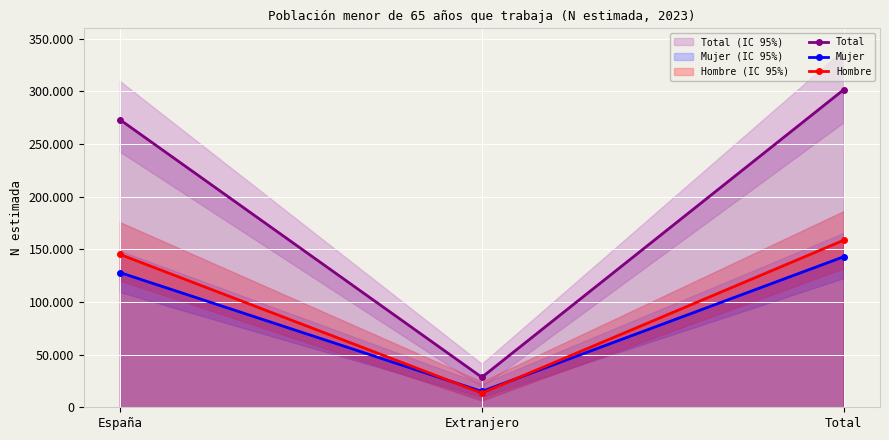

Is this an area chart (filled region under the line)?

No